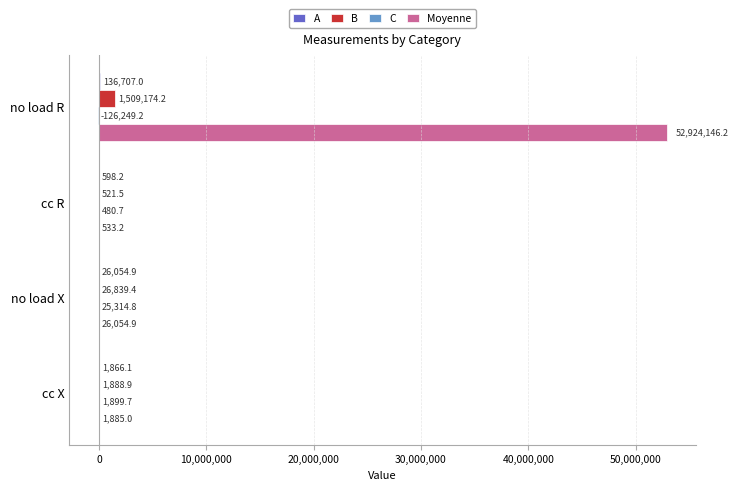

What is the maximum value shown in the chart?

52924146.2